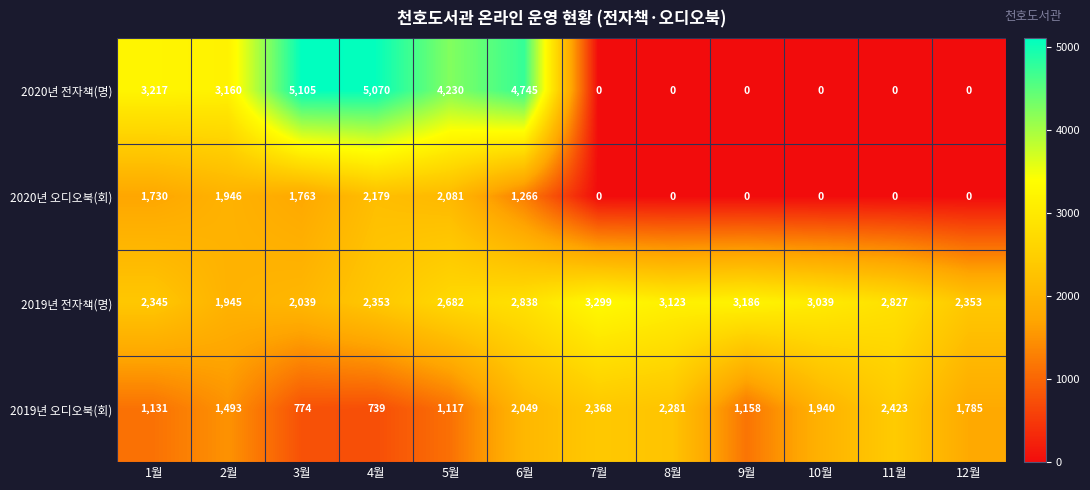

How many data points in 2020년 오디오북(회) are less than 1266?

6